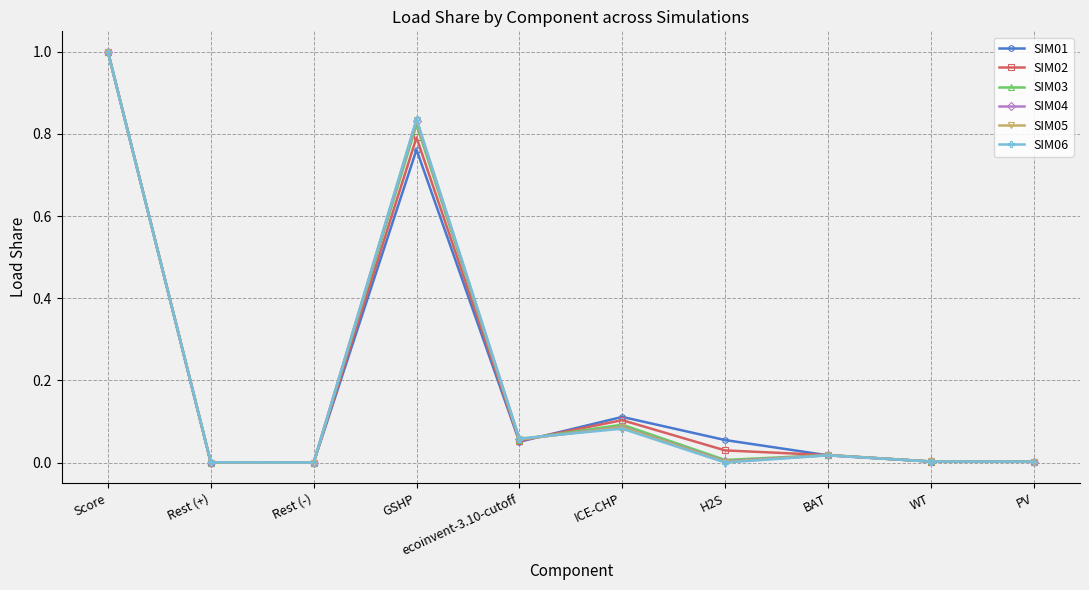

Which series changed the most between ecoinvent-3.10-cutoff and BAT?

SIM06